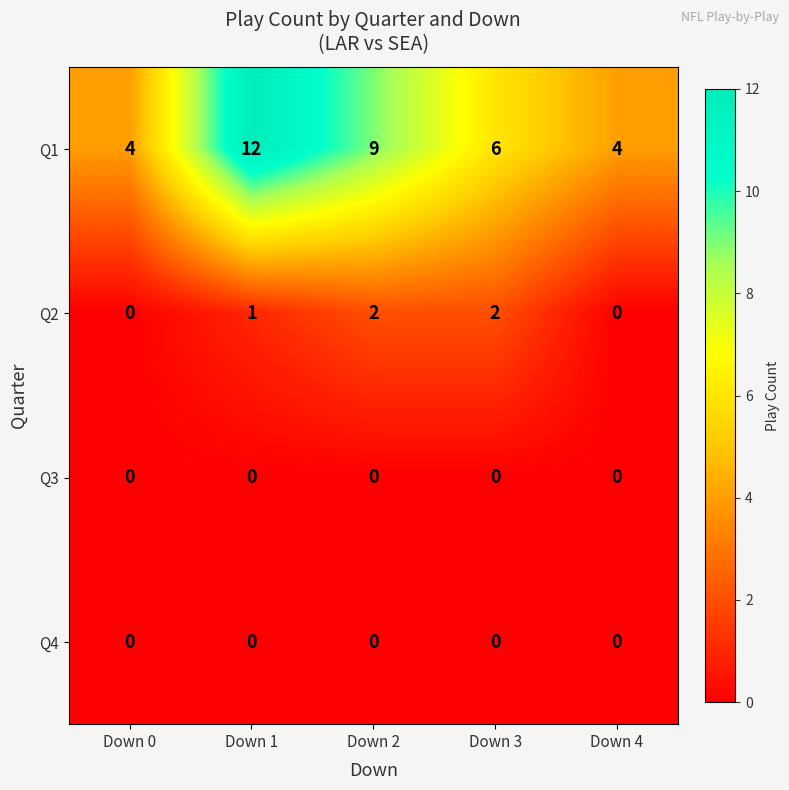

Reading left to right, extract all data points from this chart.

Q1: Down 0=4	Down 1=12	Down 2=9	Down 3=6	Down 4=4
Q2: Down 0=0	Down 1=1	Down 2=2	Down 3=2	Down 4=0
Q3: Down 0=0	Down 1=0	Down 2=0	Down 3=0	Down 4=0
Q4: Down 0=0	Down 1=0	Down 2=0	Down 3=0	Down 4=0